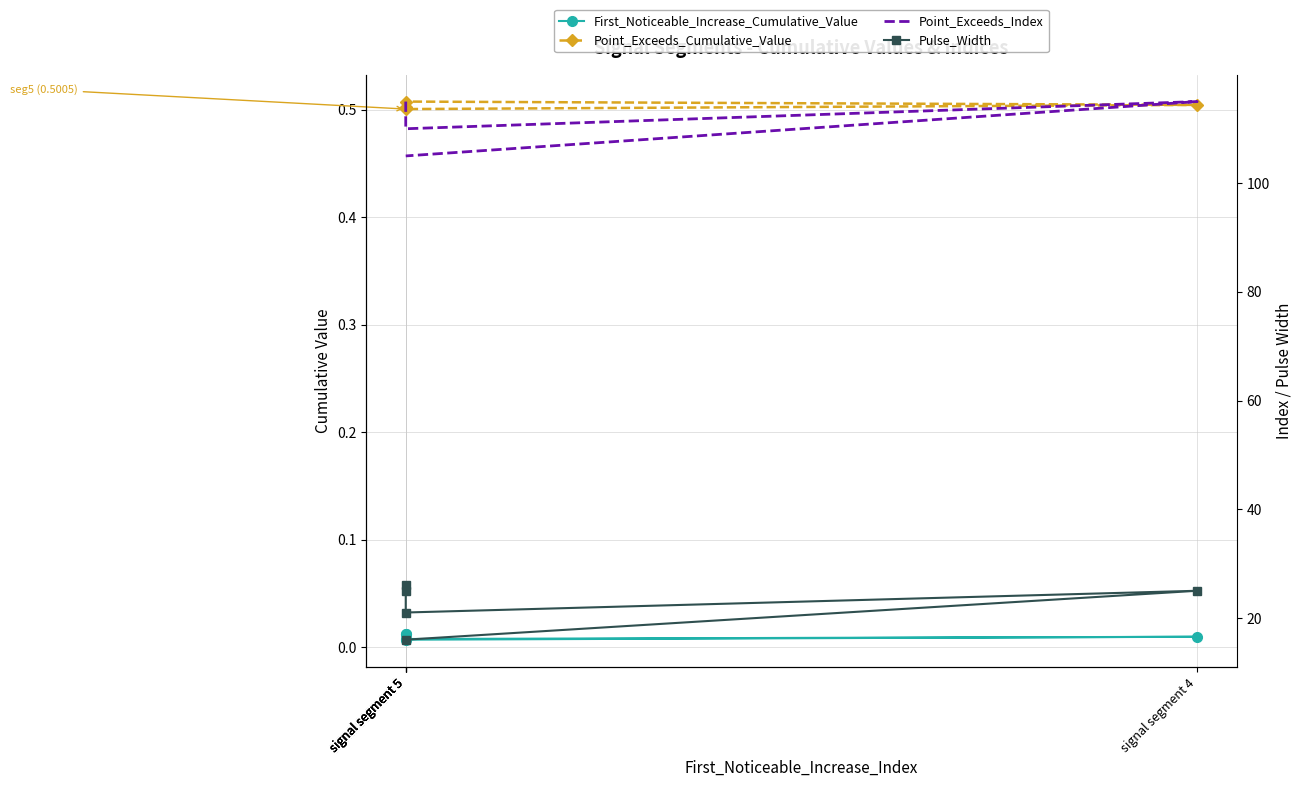

True or false: Point_Exceeds_Index and Point_Exceeds_Cumulative_Value cross at least once.

False